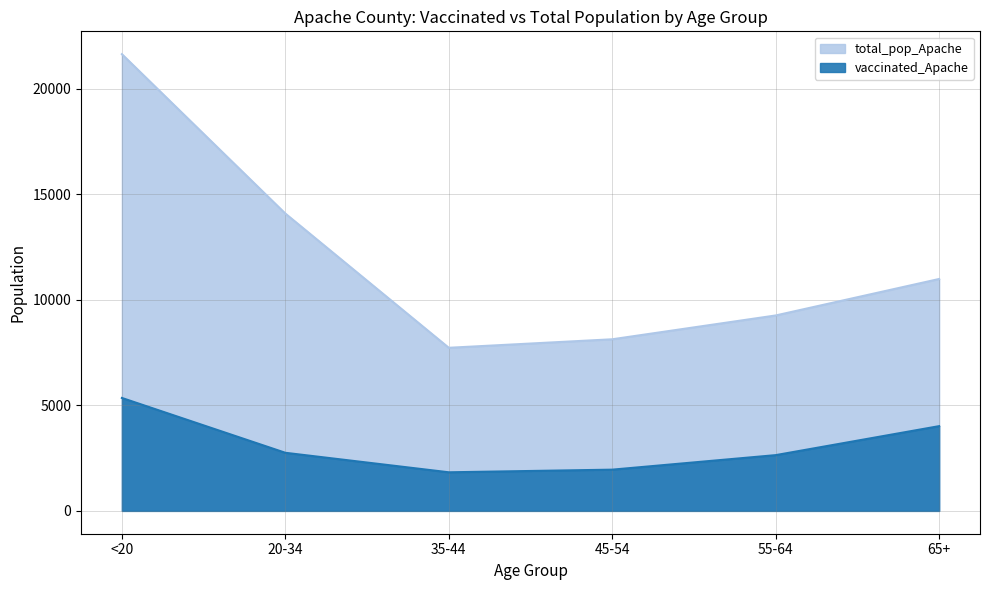

What is the total value across all series at <20?

26981